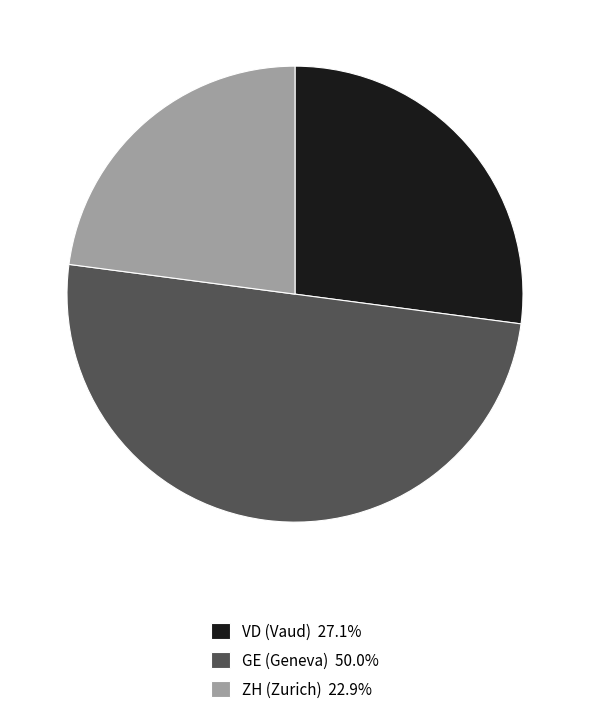

What is the ratio of the value at ZH (Zurich) 22.9% to the value at VD (Vaud) 27.1%?

0.8